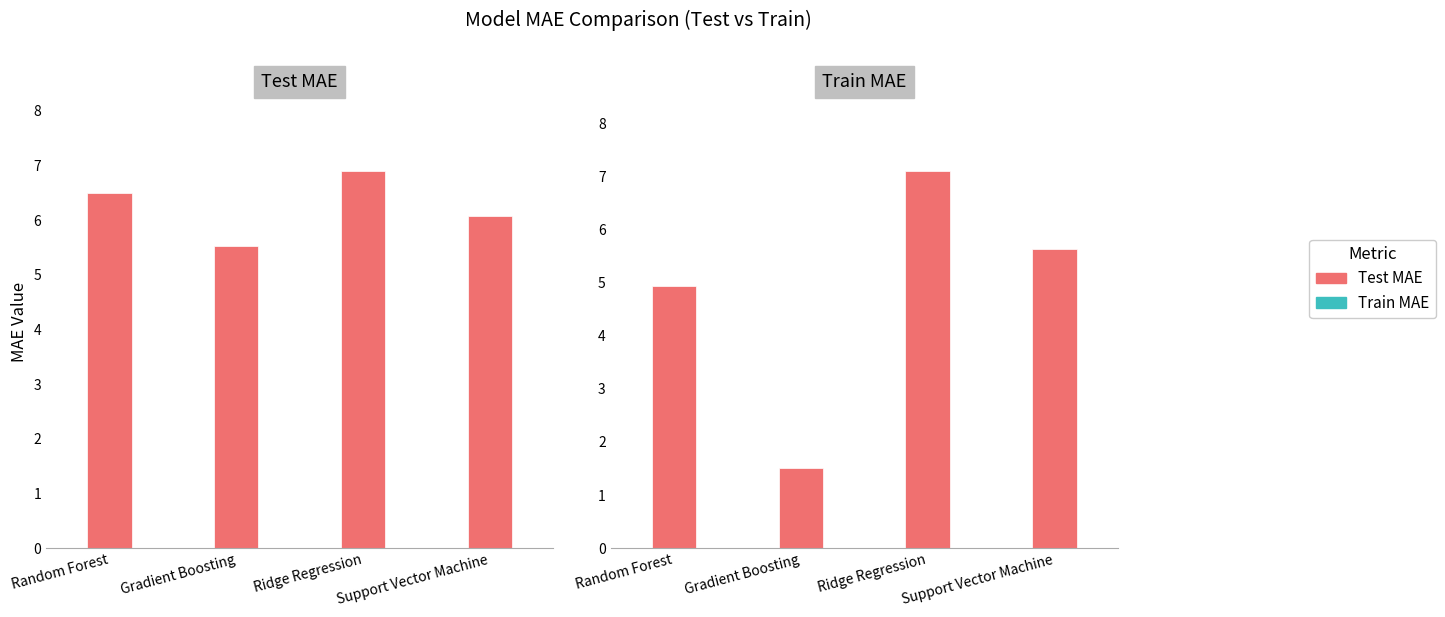

How many categories are shown in the chart?

4